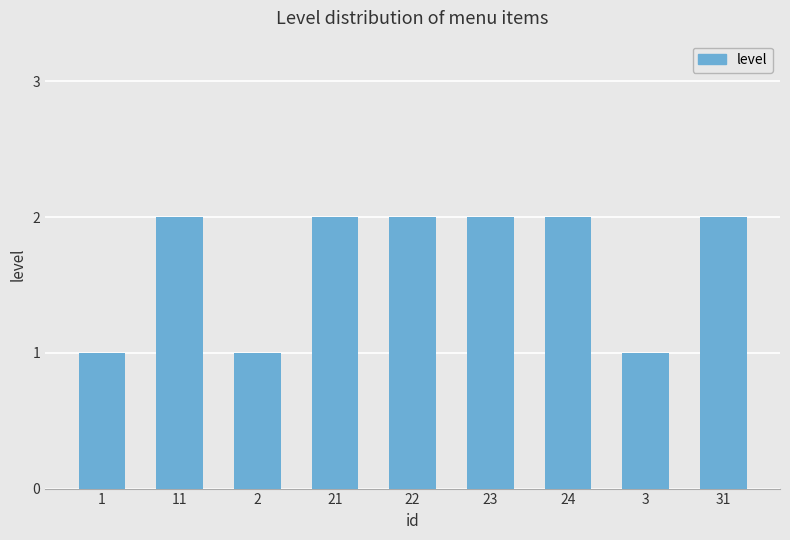

What is the greatest value displayed?

2